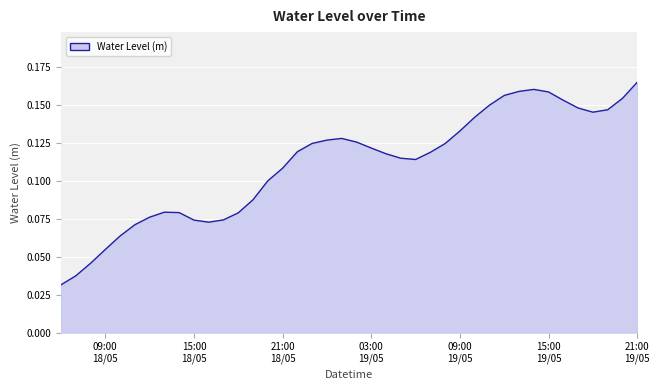

List the labels in order of value, smallest first.

2024-05-18 06:00:00, 2024-05-18 07:00:00, 2024-05-18 08:00:00, 2024-05-18 09:00:00, 2024-05-18 10:00:00, 2024-05-18 11:00:00, 2024-05-18 16:00:00, 2024-05-18 15:00:00, 2024-05-18 17:00:00, 2024-05-18 12:00:00, 2024-05-18 18:00:00, 2024-05-18 14:00:00, 2024-05-18 13:00:00, 2024-05-18 19:00:00, 2024-05-18 20:00:00, 2024-05-18 21:00:00, 2024-05-19 06:00:00, 2024-05-19 05:00:00, 2024-05-19 04:00:00, 2024-05-19 07:00:00, 2024-05-18 22:00:00, 2024-05-19 03:00:00, 2024-05-19 08:00:00, 2024-05-18 23:00:00, 2024-05-19 02:00:00, 2024-05-19 00:00:00, 2024-05-19 01:00:00, 2024-05-19 09:00:00, 2024-05-19 10:00:00, 2024-05-19 18:00:00, 2024-05-19 19:00:00, 2024-05-19 17:00:00, 2024-05-19 11:00:00, 2024-05-19 16:00:00, 2024-05-19 20:00:00, 2024-05-19 12:00:00, 2024-05-19 15:00:00, 2024-05-19 13:00:00, 2024-05-19 14:00:00, 2024-05-19 21:00:00